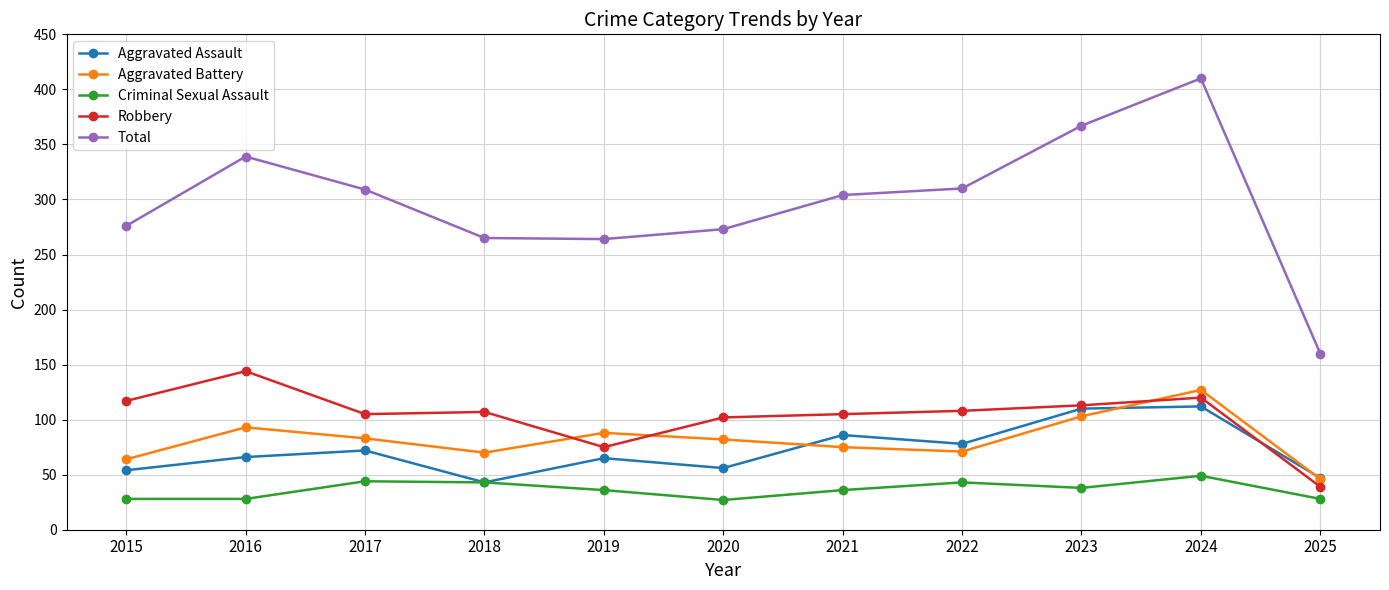

Between which two adjacent categories do Robbery and Aggravated Battery first intersect?

2018 and 2019